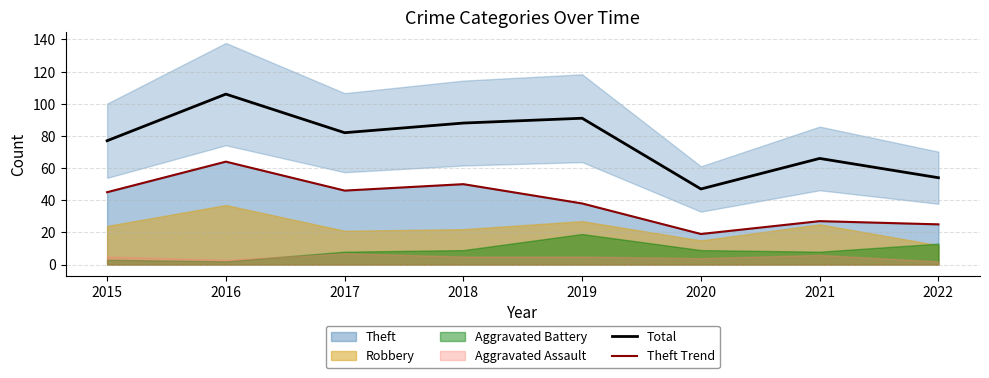

Which category has the highest value in the Total series?

2016